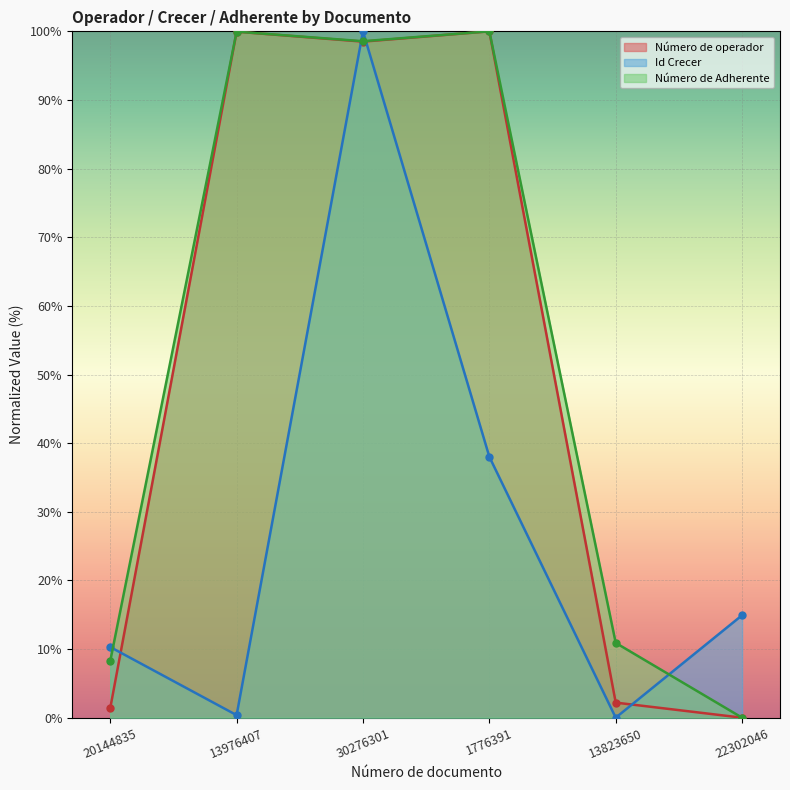

How many lines are shown in the chart?

3